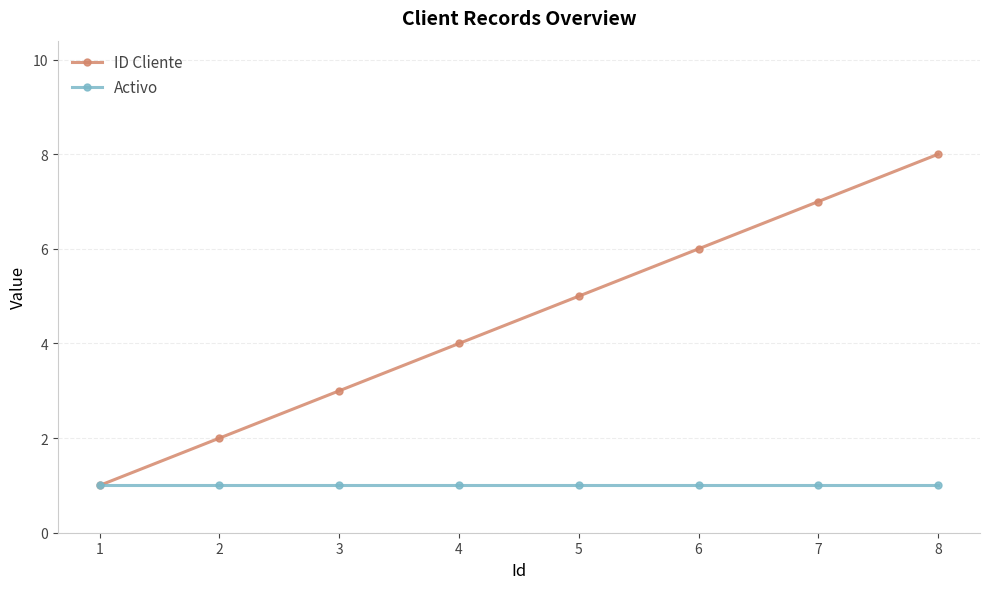

At which category is the sum across all series the highest?

8